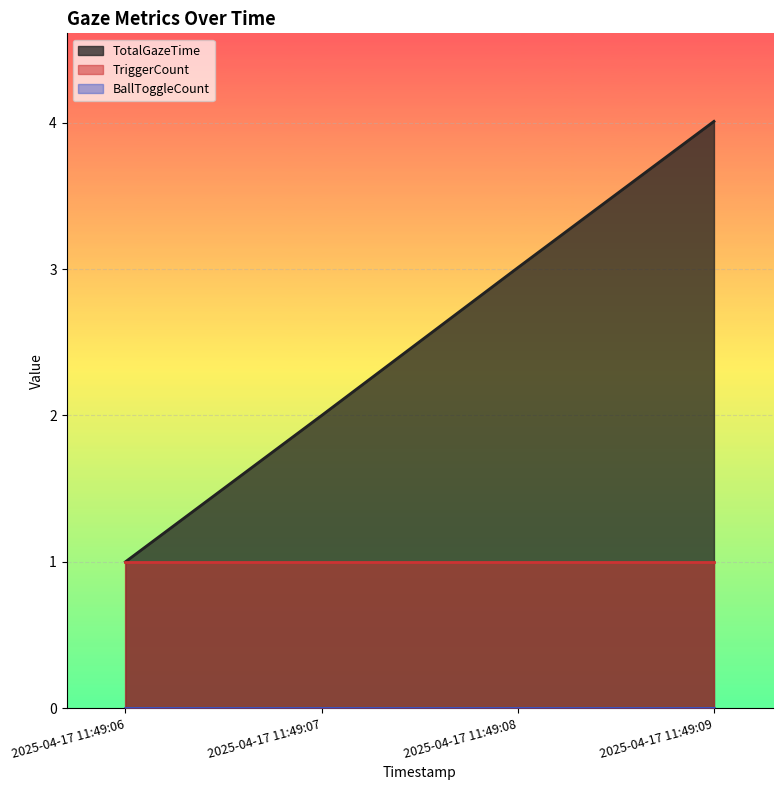

What is the sum of the TotalGazeTime values at 2025-04-17 11:49:07 and 2025-04-17 11:49:06?

3.0